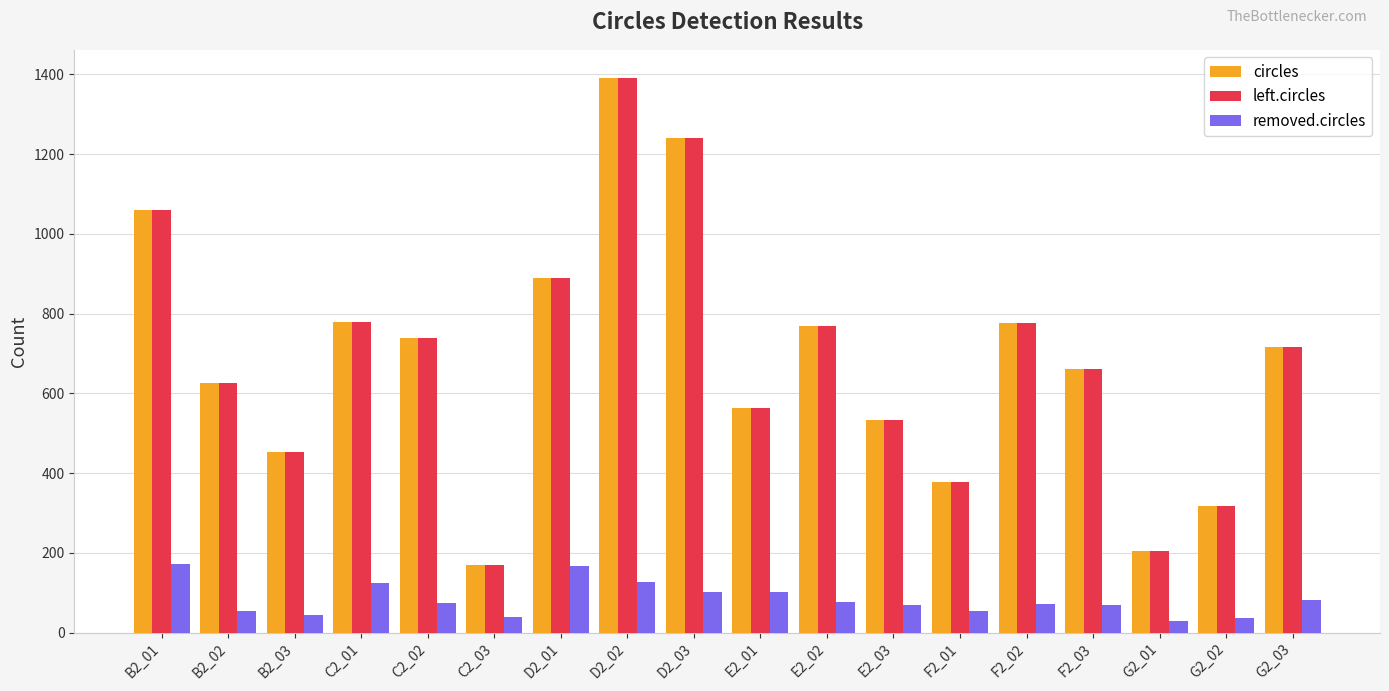

What is the difference between the highest and lowest values at E2_03?

464